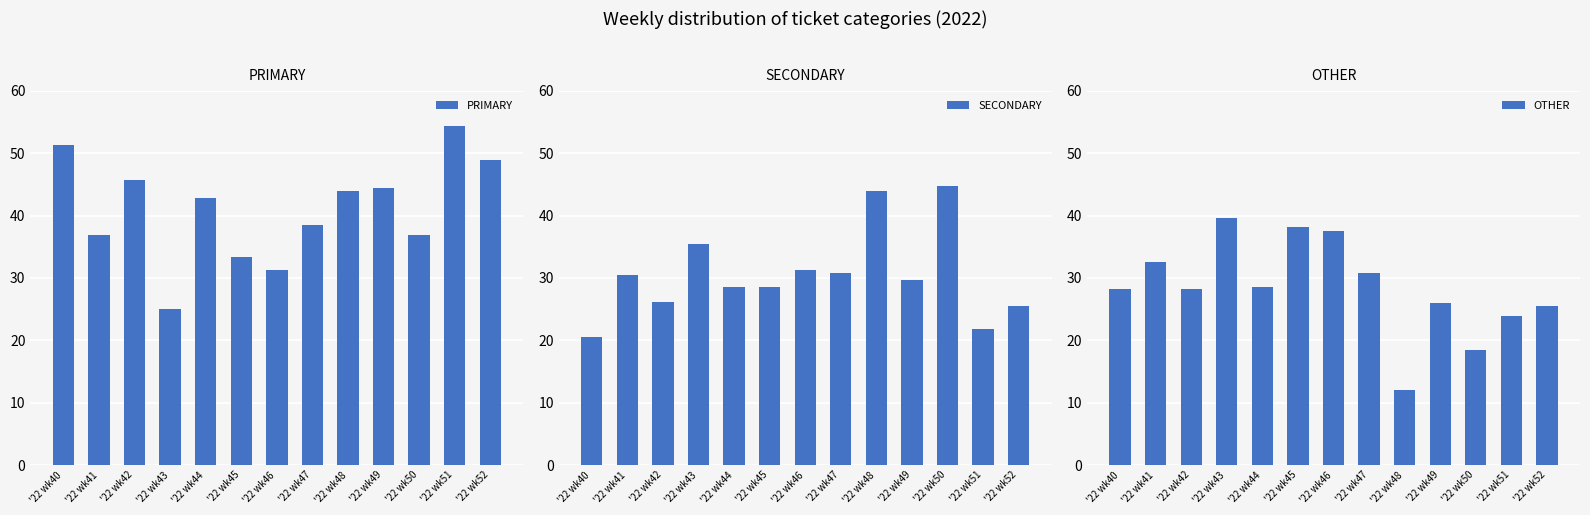

What is the sum of the SECONDARY values at '22 wk45 and '22 wk52?

54.1